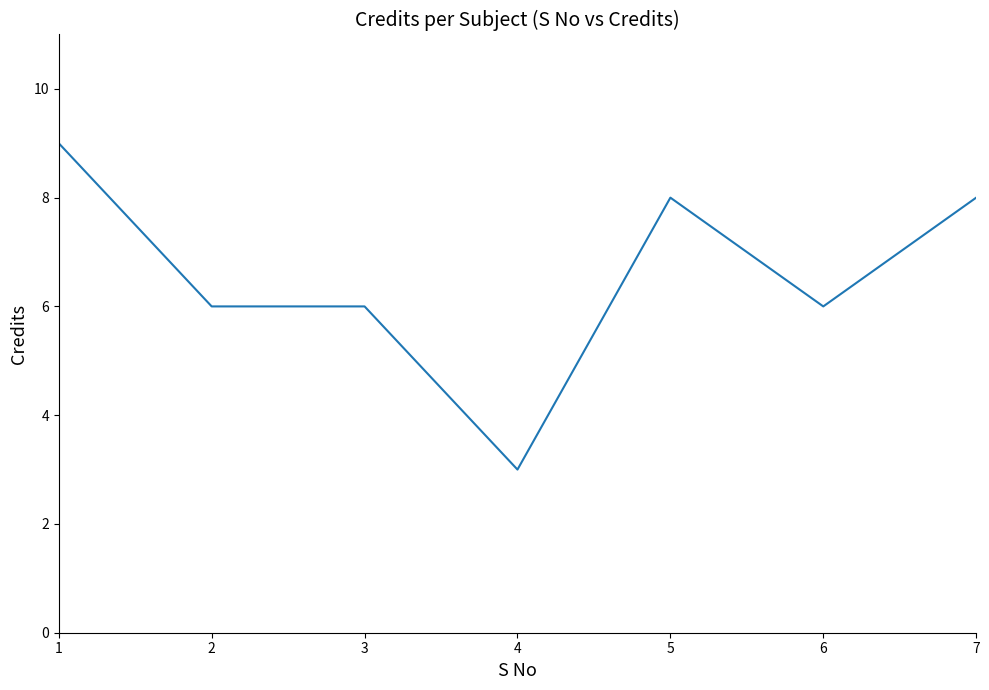

The value at 6 is 9. True or false?

False